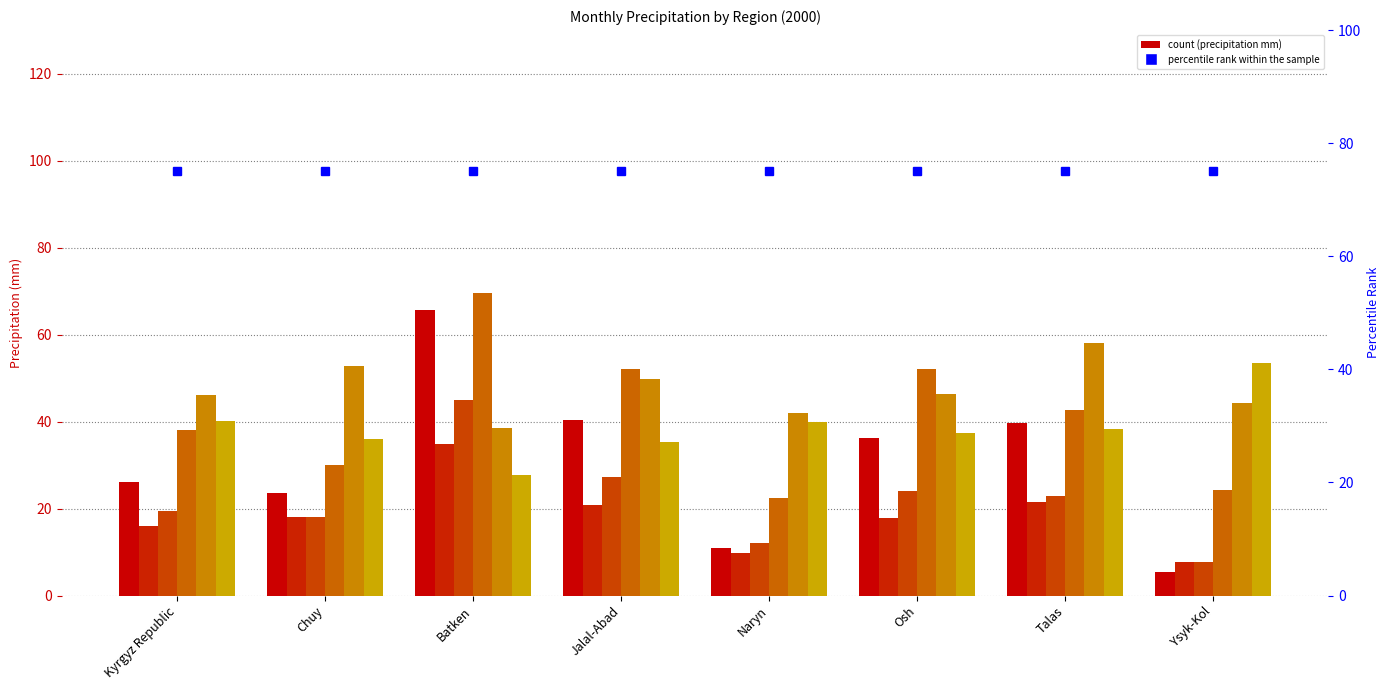

How many bars are there in total?

48